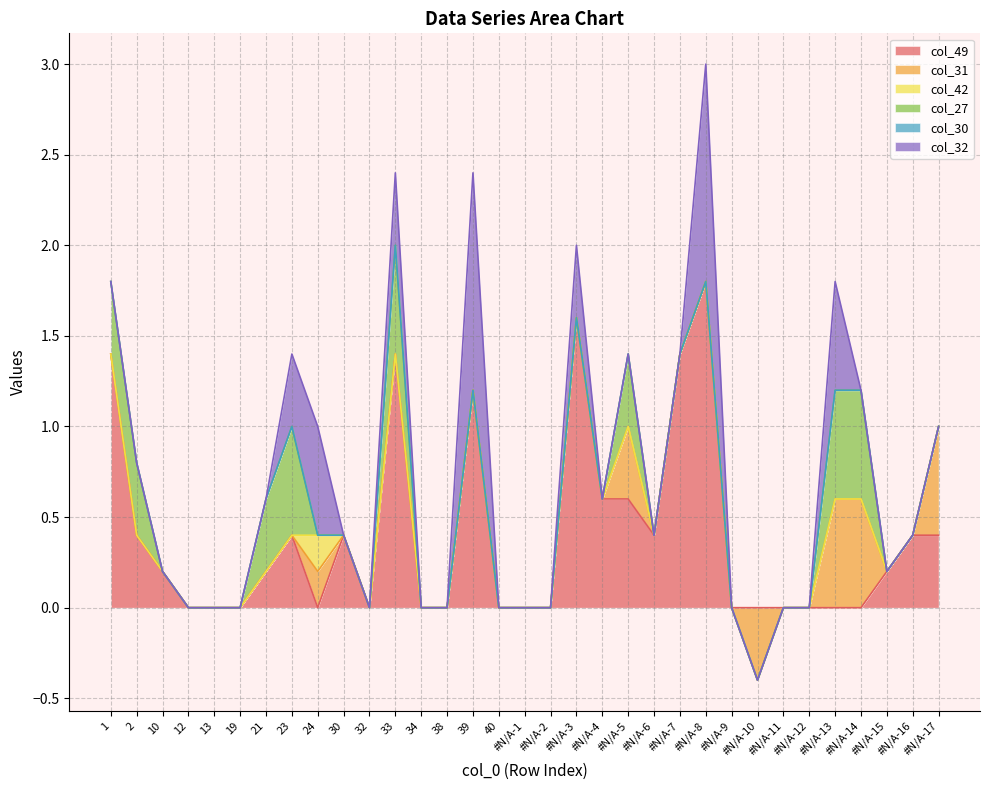

Reading left to right, extract all data points from this chart.

col_49: 1.4	0.4	0.2	0.0	0.0	0.0	0.2	0.4	0.0	0.4	0.0	1.4	0.0	0.0	1.2	0.0	0.0	0.0	1.6	0.6	0.6	0.4	1.4	1.8	0.0	0.0	0.0	0.0	0.0	0.0	0.2	0.4	0.4
col_31: 0.0	0.0	0.0	0.0	0.0	0.0	0.0	0.0	0.2	0.0	0.0	0.0	0.0	0.0	0.0	0.0	0.0	0.0	0.0	0.0	0.4	0.0	0.0	0.0	0.0	-0.4	0.0	0.0	0.6	0.6	0.0	0.0	0.6
col_42: 0.0	0.0	0.0	0.0	0.0	0.0	0.0	0.0	0.2	0.0	0.0	0.0	0.0	0.0	0.0	0.0	0.0	0.0	0.0	0.0	0.0	0.0	0.0	0.0	0.0	0.0	0.0	0.0	0.0	0.0	0.0	0.0	0.0
col_27: 0.4	0.4	0.0	0.0	0.0	0.0	0.4	0.6	0.0	0.0	0.0	0.6	0.0	0.0	0.0	0.0	0.0	0.0	0.0	0.0	0.4	0.0	0.0	0.0	0.0	0.0	0.0	0.0	0.6	0.6	0.0	0.0	0.0
col_30: 0.0	0.0	0.0	0.0	0.0	0.0	0.0	0.0	0.0	0.0	0.0	0.0	0.0	0.0	0.0	0.0	0.0	0.0	0.0	0.0	0.0	0.0	0.0	0.0	0.0	0.0	0.0	0.0	0.0	0.0	0.0	0.0	0.0
col_32: 0.0	0.0	0.0	0.0	0.0	0.0	0.0	0.4	0.6	0.0	0.0	0.4	0.0	0.0	1.2	0.0	0.0	0.0	0.4	0.0	0.0	0.0	0.0	1.2	0.0	0.0	0.0	0.0	0.6	0.0	0.0	0.0	0.0